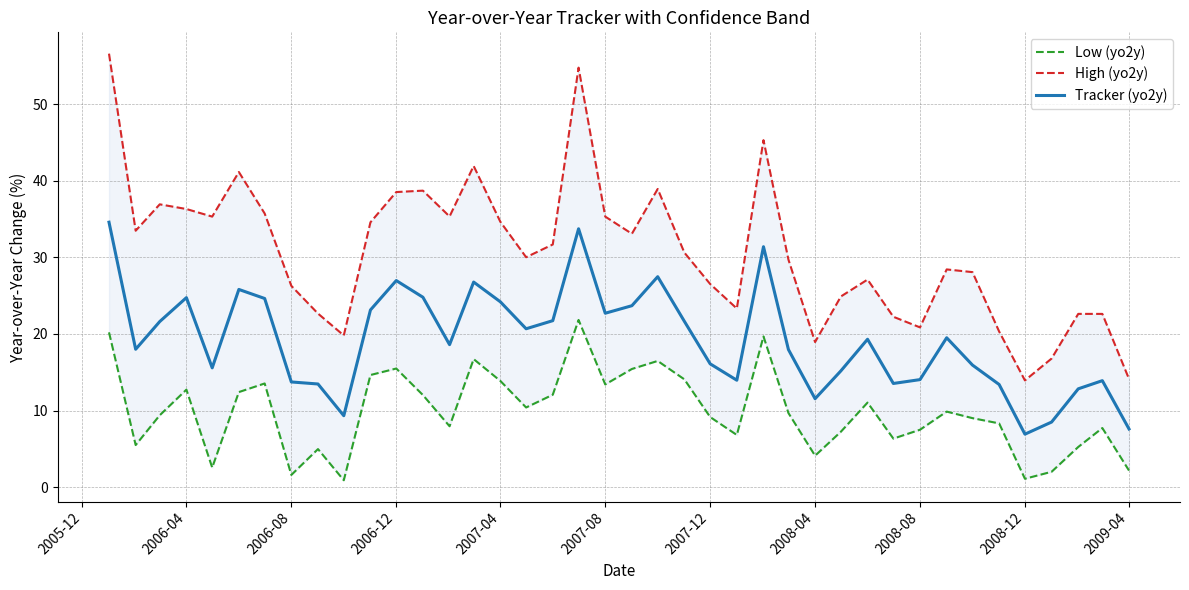

What are all the series names shown in the legend?

Low (yo2y), High (yo2y), Tracker (yo2y)